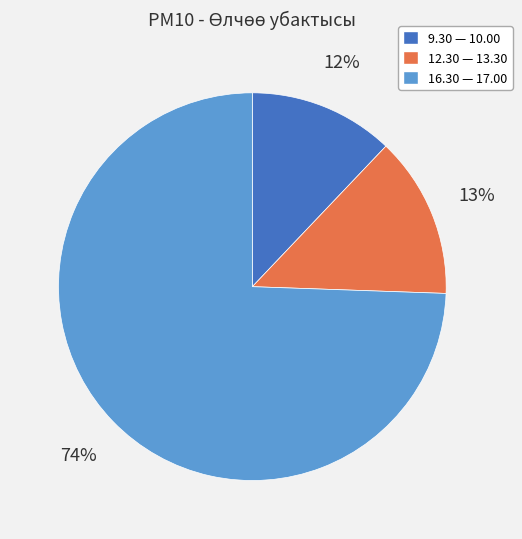

Do 16.30 — 17.00 and 12.30 — 13.30 together represent more than half of the pie?

Yes